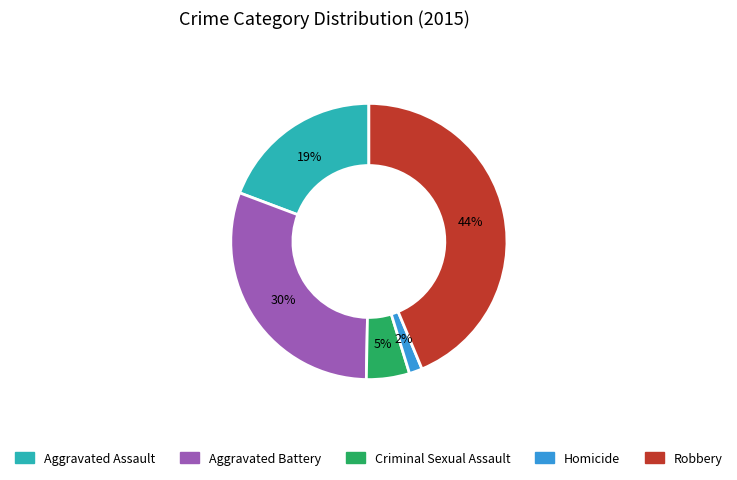

How many slices are in this pie chart?

5